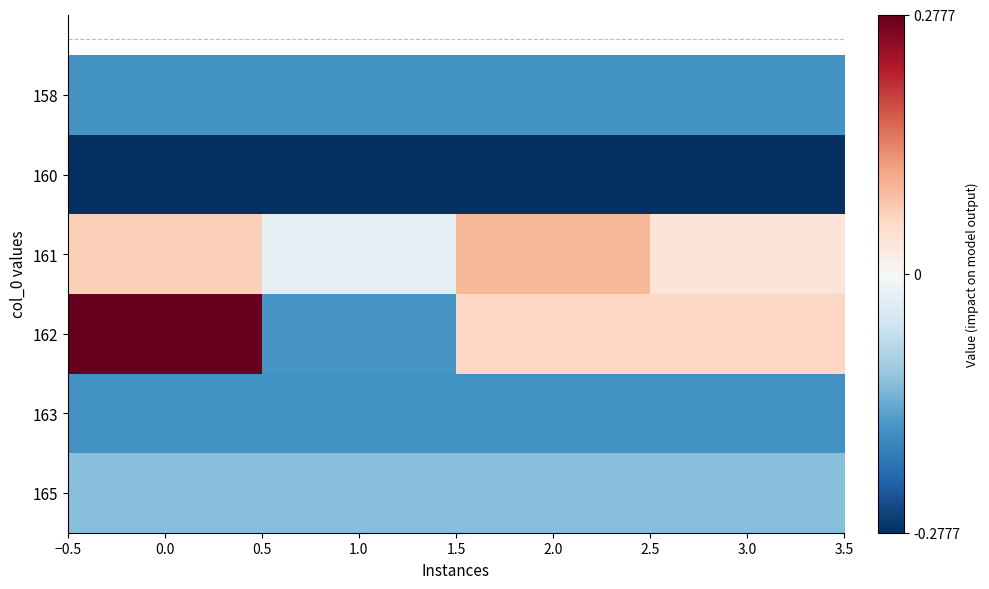

Reading left to right, what are all the values shown in this chart?

row_0: -0.2	-0.2	-0.2	-0.2
row_1: -0.3	-0.3	-0.3	-0.3
row_2: 0.1	-0.0	0.1	0.0
row_3: 0.3	-0.2	0.1	0.1
row_4: -0.2	-0.2	-0.2	-0.2
row_5: -0.1	-0.1	-0.1	-0.1